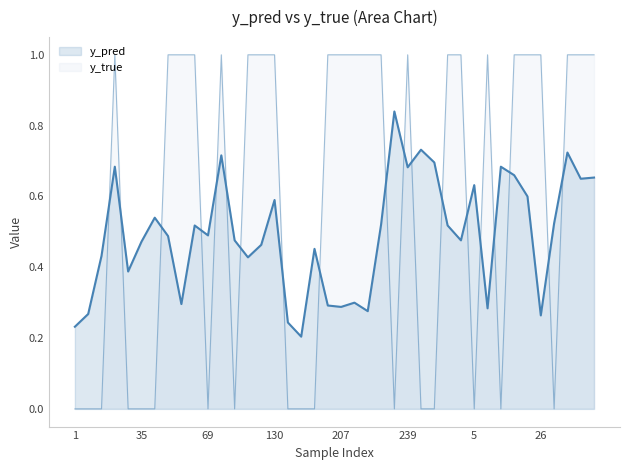

What is the sum of the y_pred values at 228 and 8?

0.8